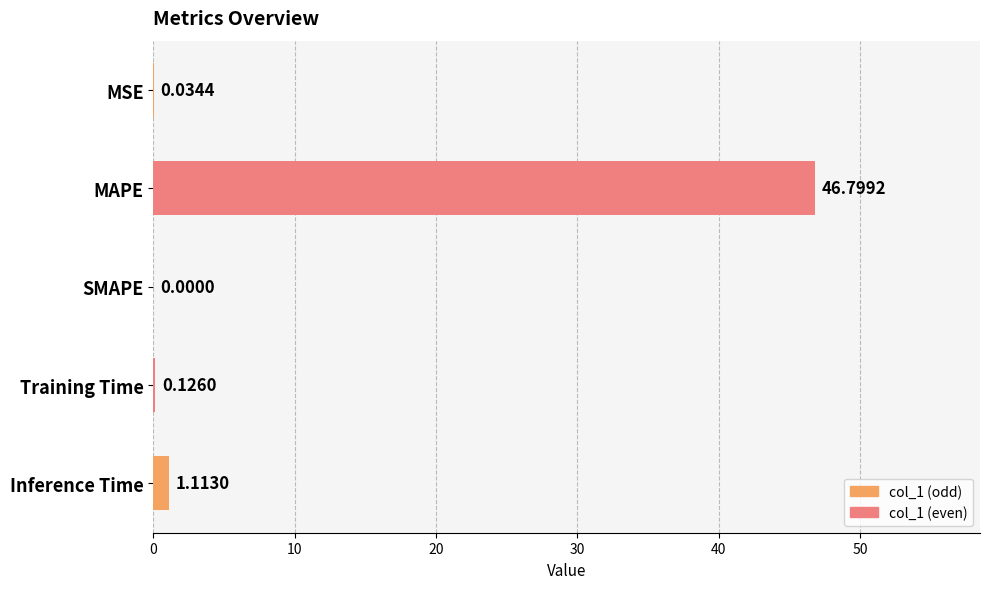

What is the sum of all values?

48.1